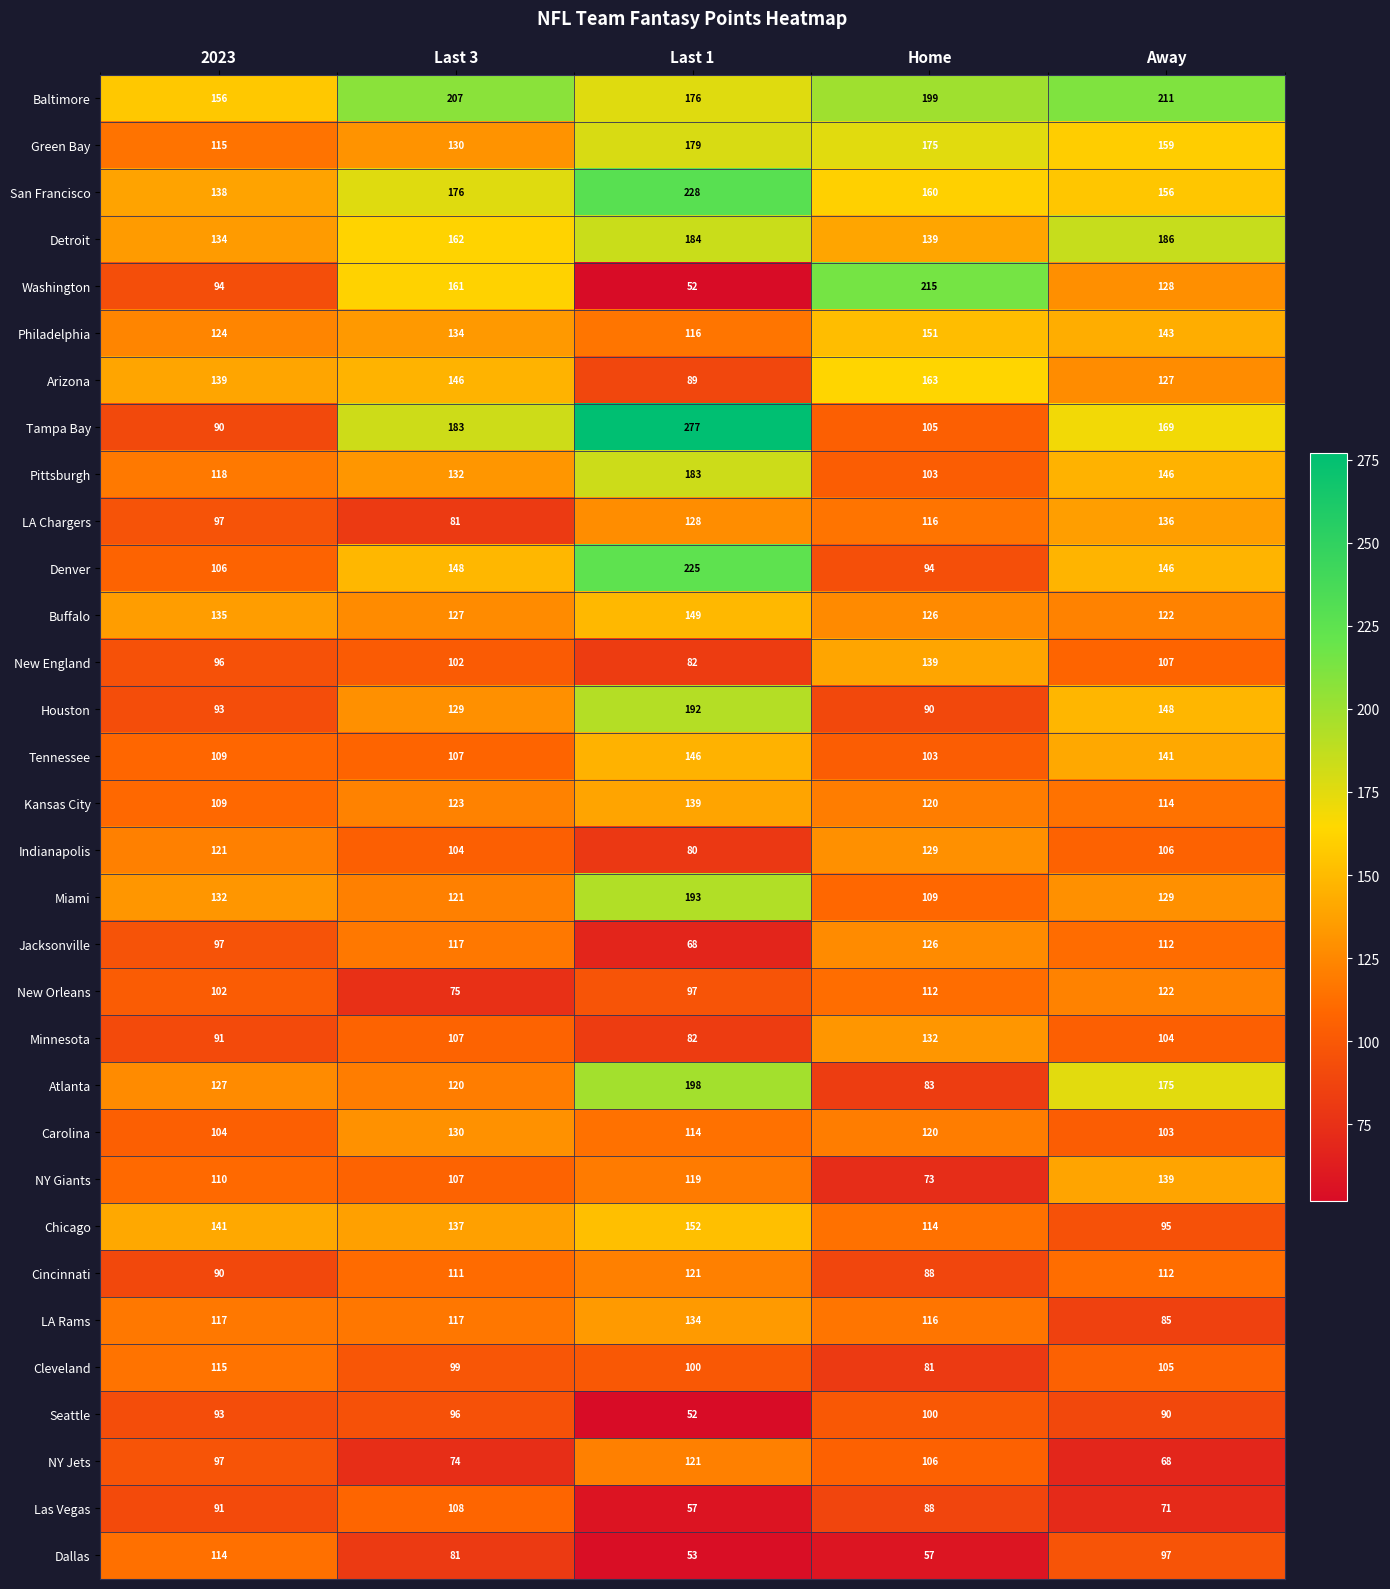

What is the greatest value displayed?

277